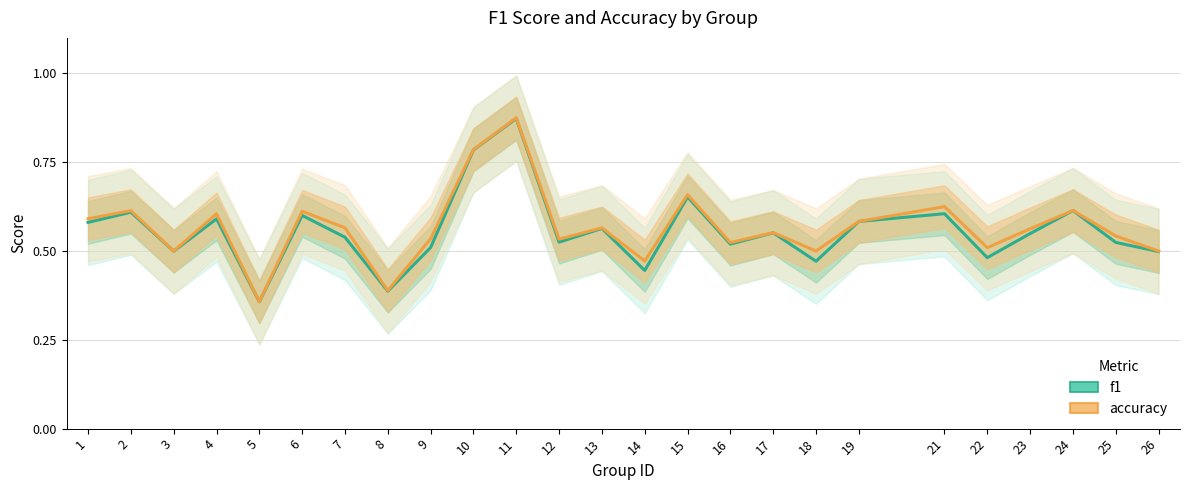

Is it true that f1 equals 0.7 at 18?

False